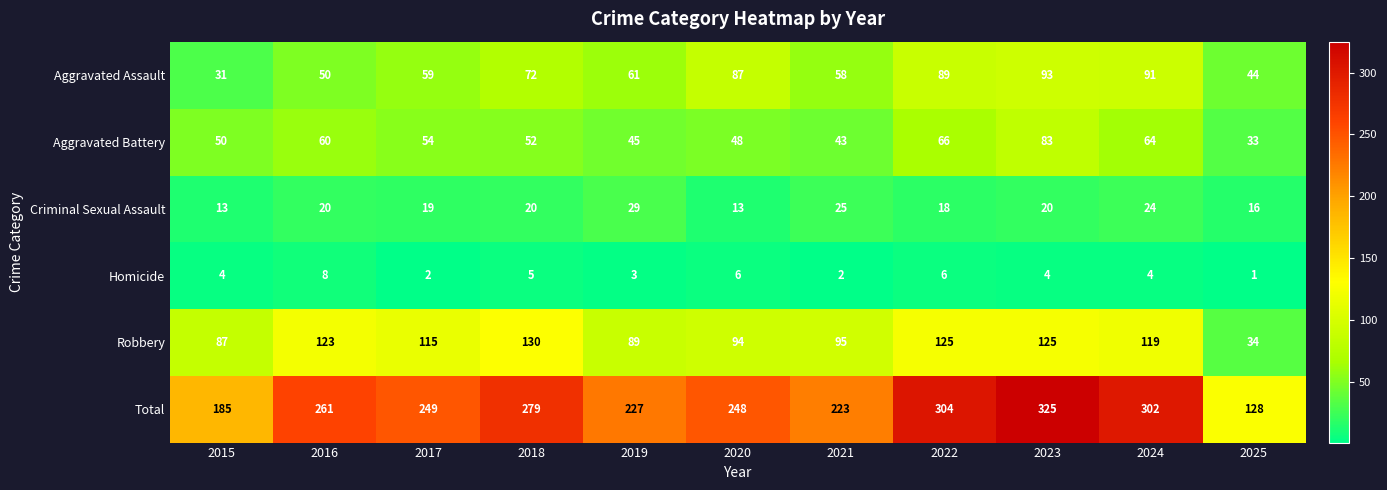

At how many categories does at least one series exceed 13?

11